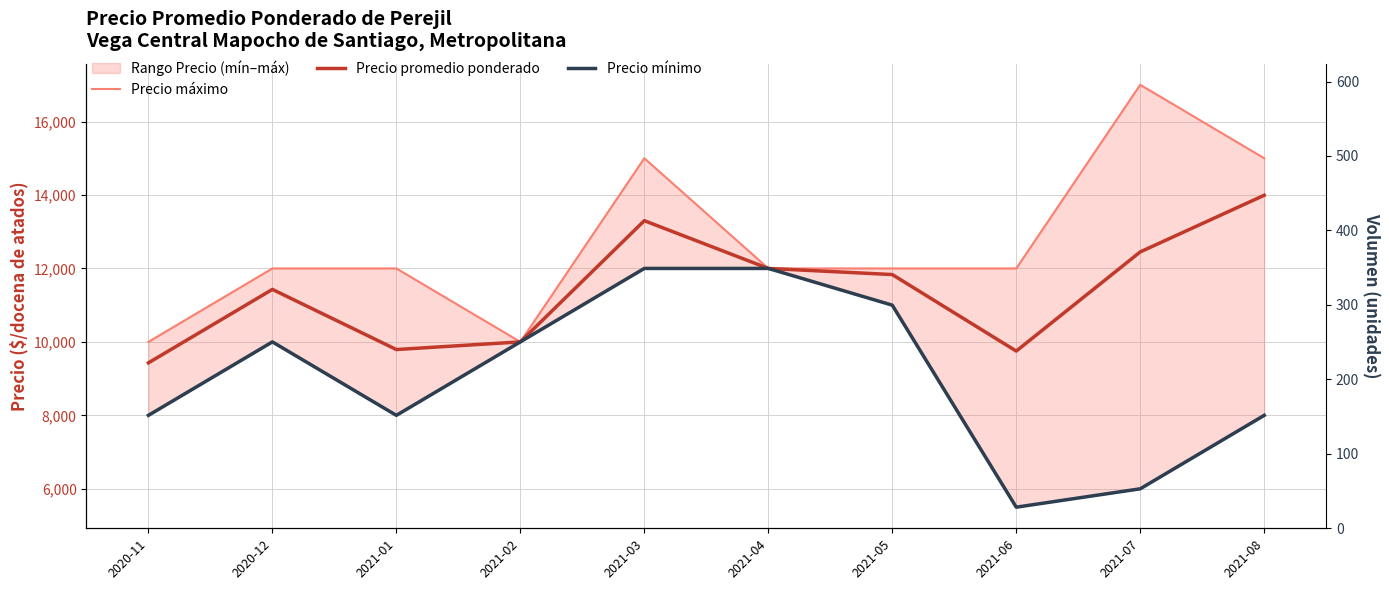

The value of Precio promedio ponderado at 2021-06 is 9750. True or false?

True